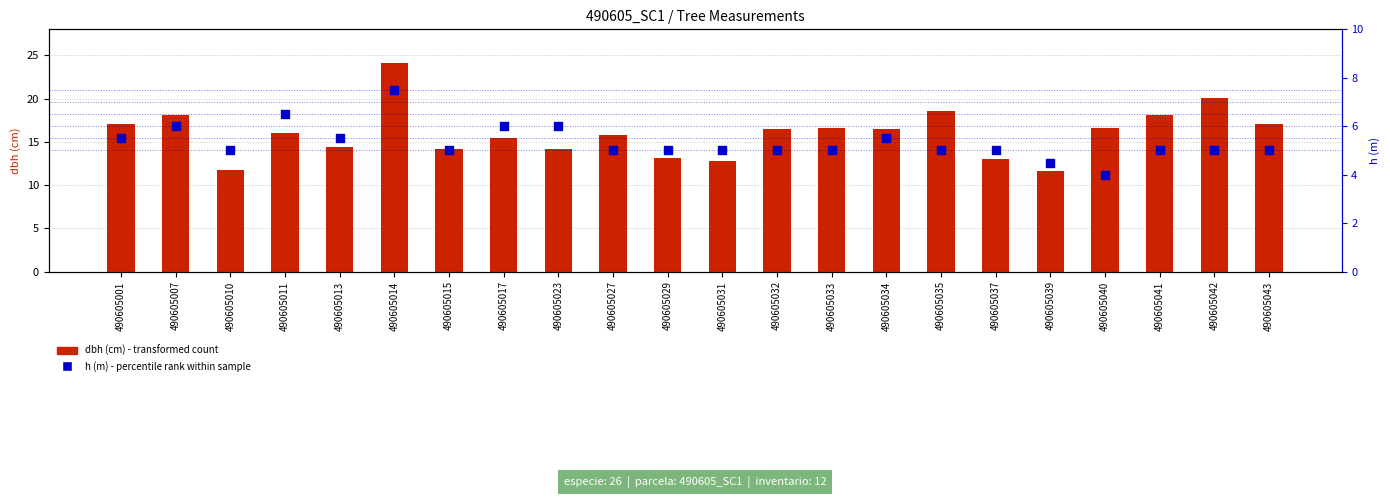

Which series contains the lowest Y value?

h (m)